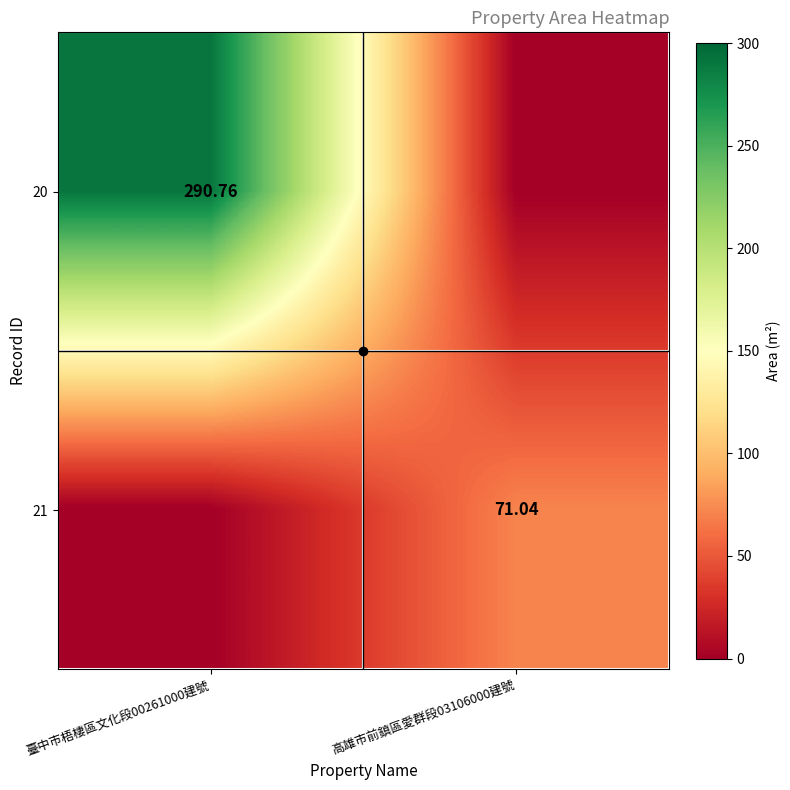

At which label does 21 first exceed 71?

高雄市前鎮區愛群段03106000建號